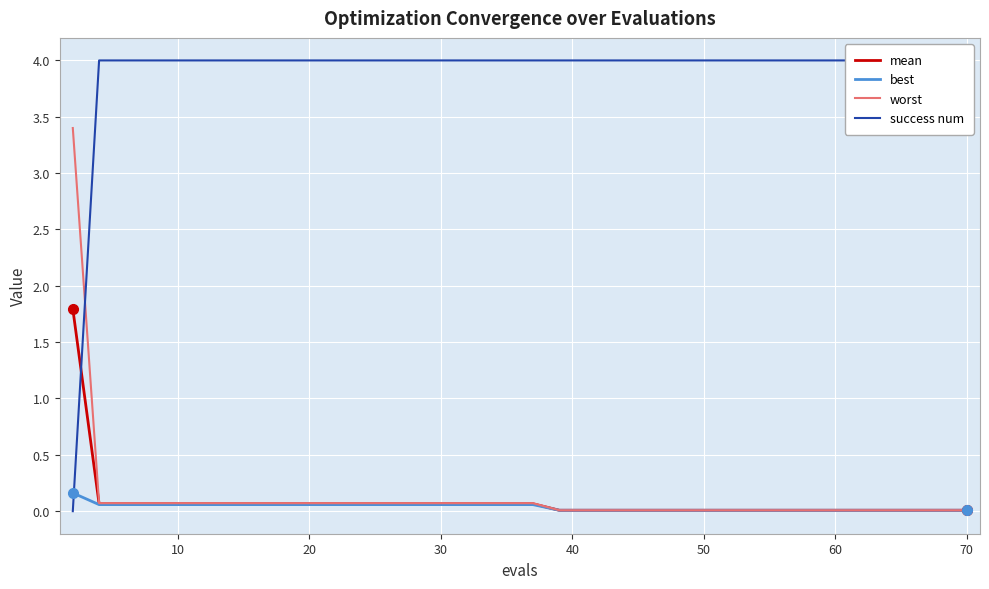

True or false: best has more than 1 interior local peaks.

False